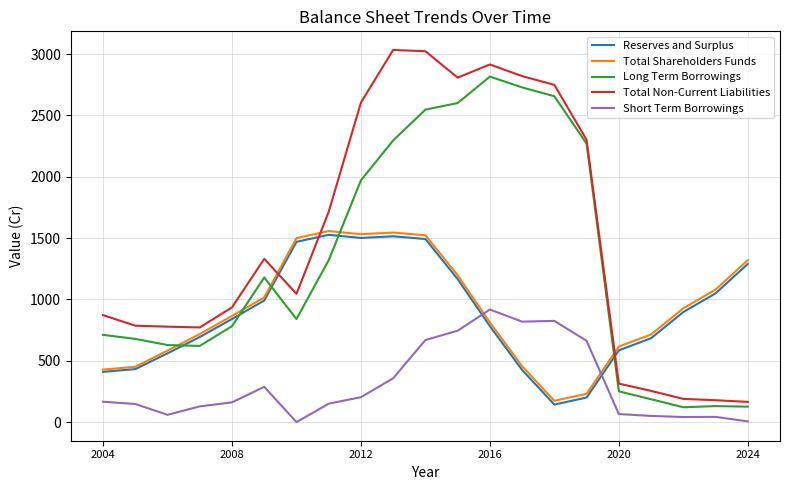

How many intersections are there between Reserves and Surplus and Total Non-Current Liabilities?

3